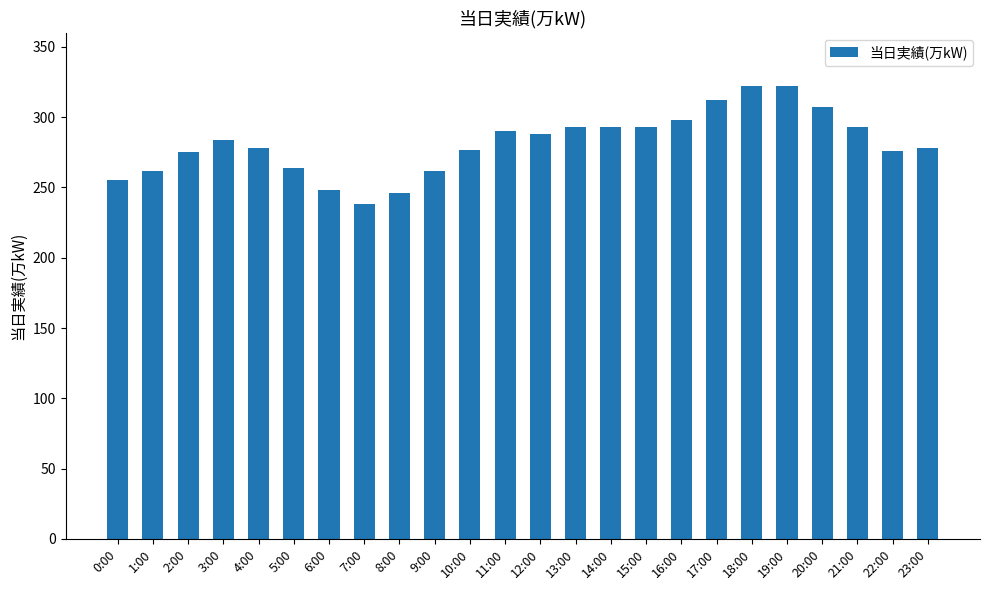

Which has a higher value, 19:00 or 21:00?

19:00